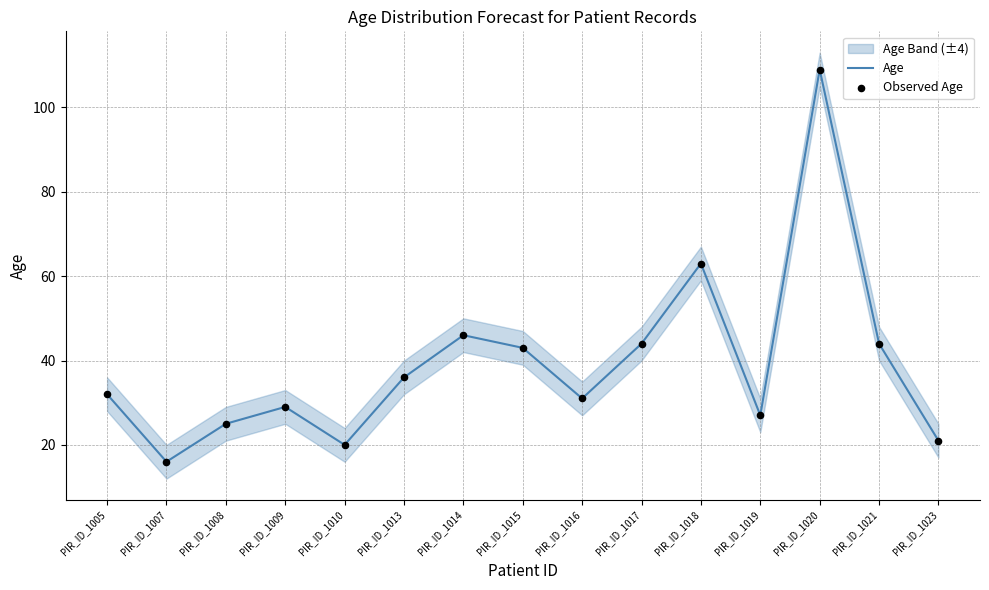

The value of Age at PIR_ID_1013 is 36. True or false?

True